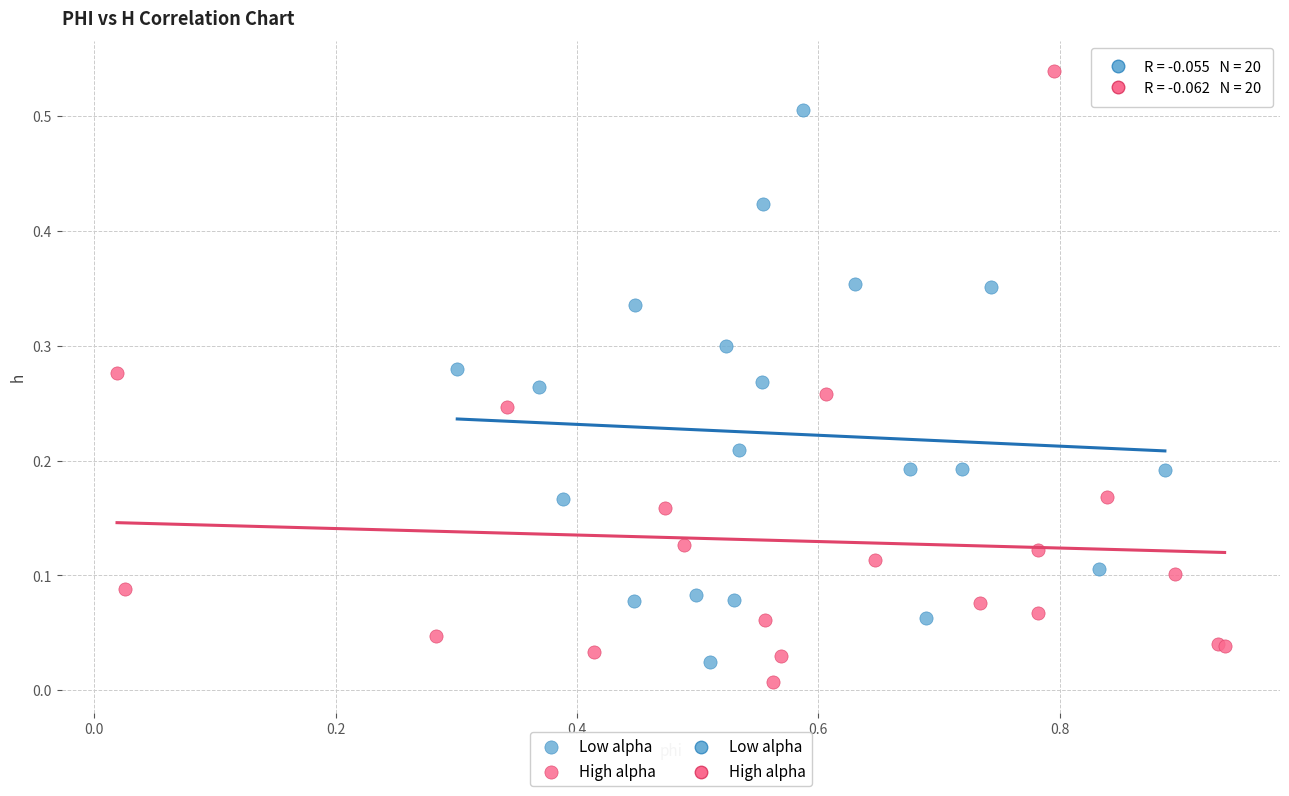

Which series has the widest spread of Y values?

High alpha